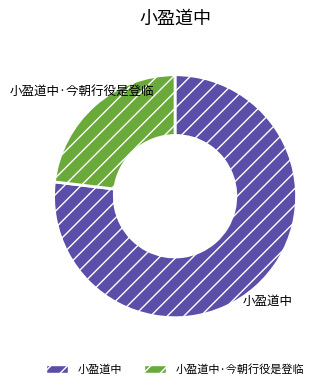

Is there a majority slice in this chart?

Yes